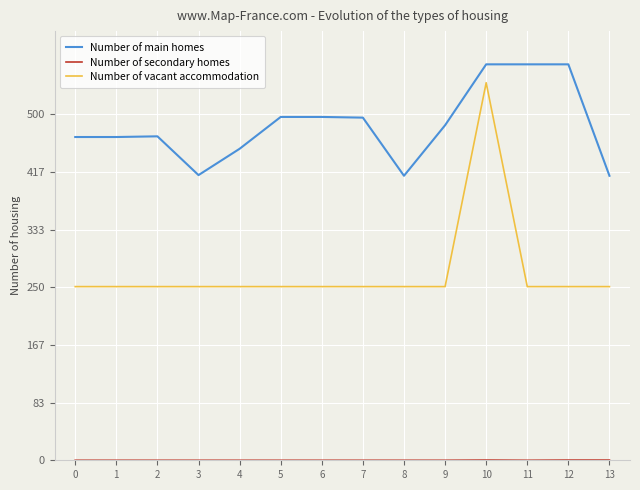

What is the highest value of the Number of main homes series?

572.0